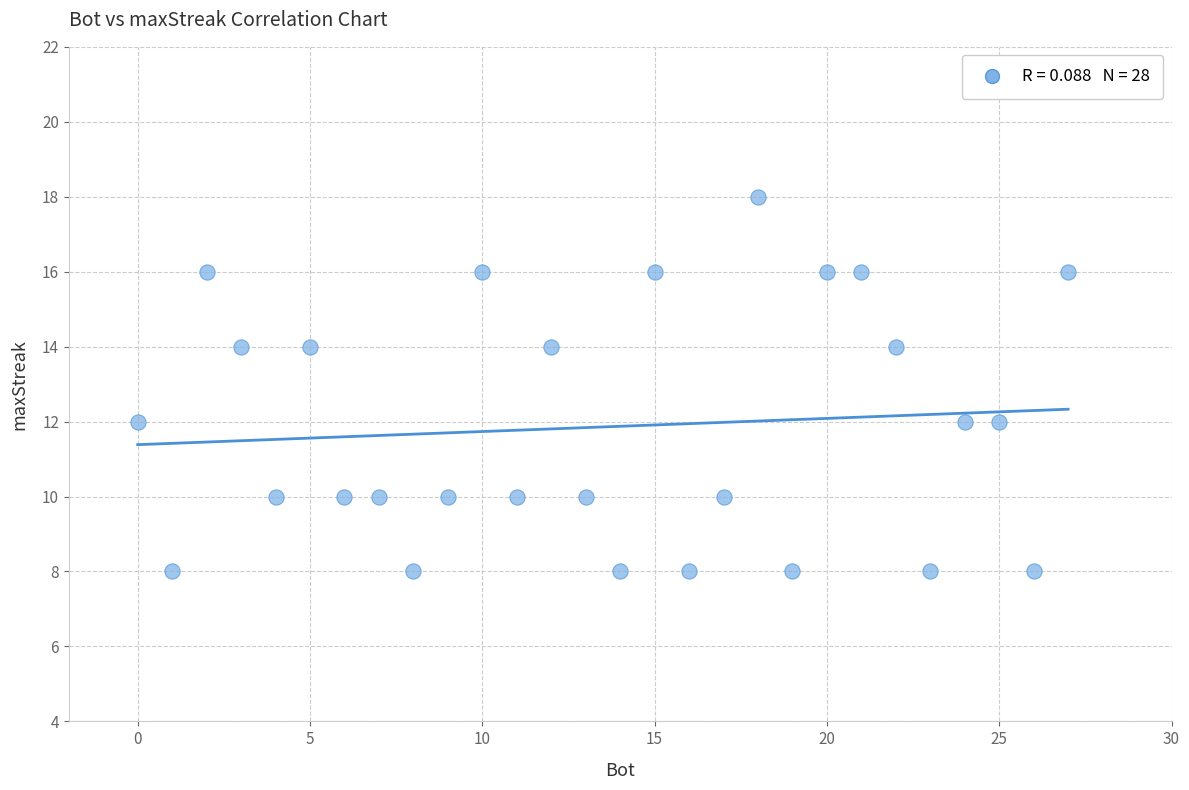

What is the range of Y values (max minus min)?

10